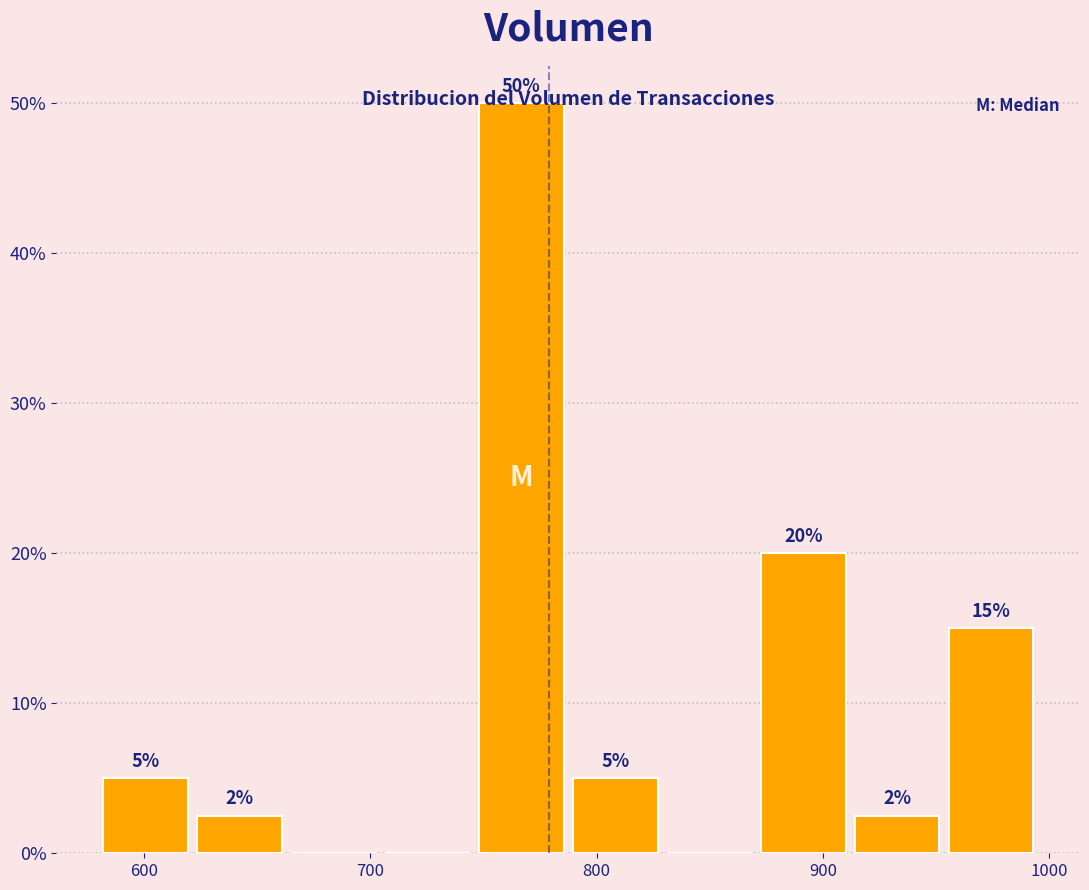

Which range on the x-axis has the tallest bar?

750 to 790